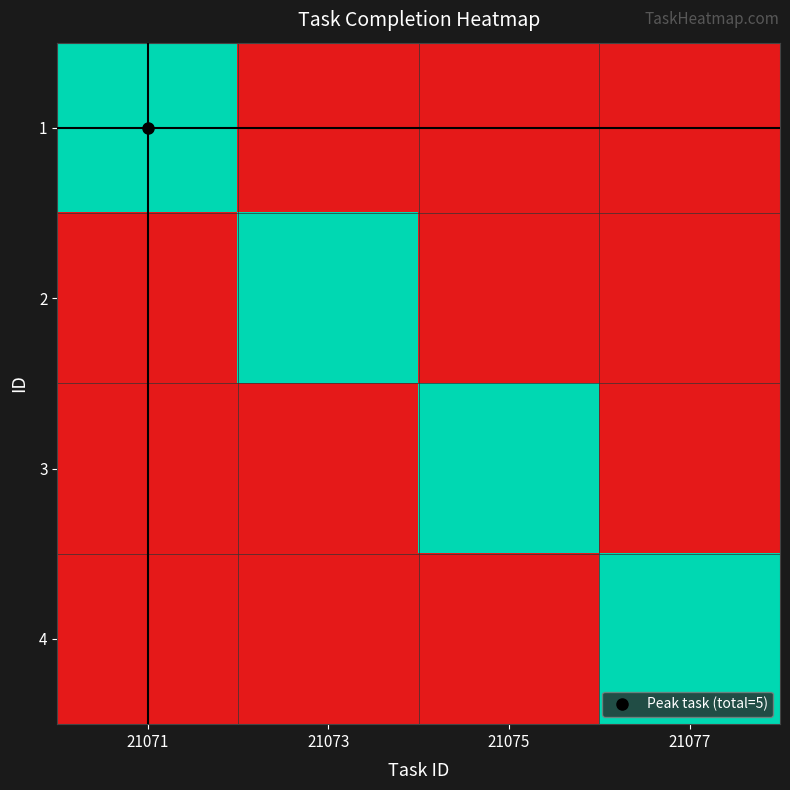

Reading left to right, extract all data points from this chart.

1: 21071=5	21073=0	21075=0	21077=0
2: 21071=0	21073=5	21075=0	21077=0
3: 21071=0	21073=0	21075=5	21077=0
4: 21071=0	21073=0	21075=0	21077=5